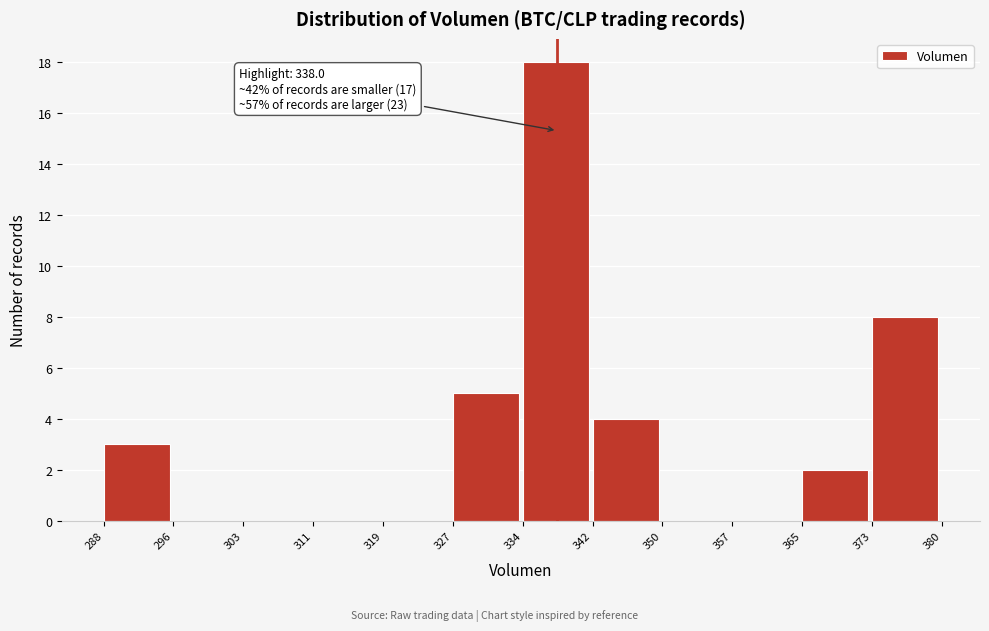

Over which range of the x-axis is the bar tallest?

334 to 342